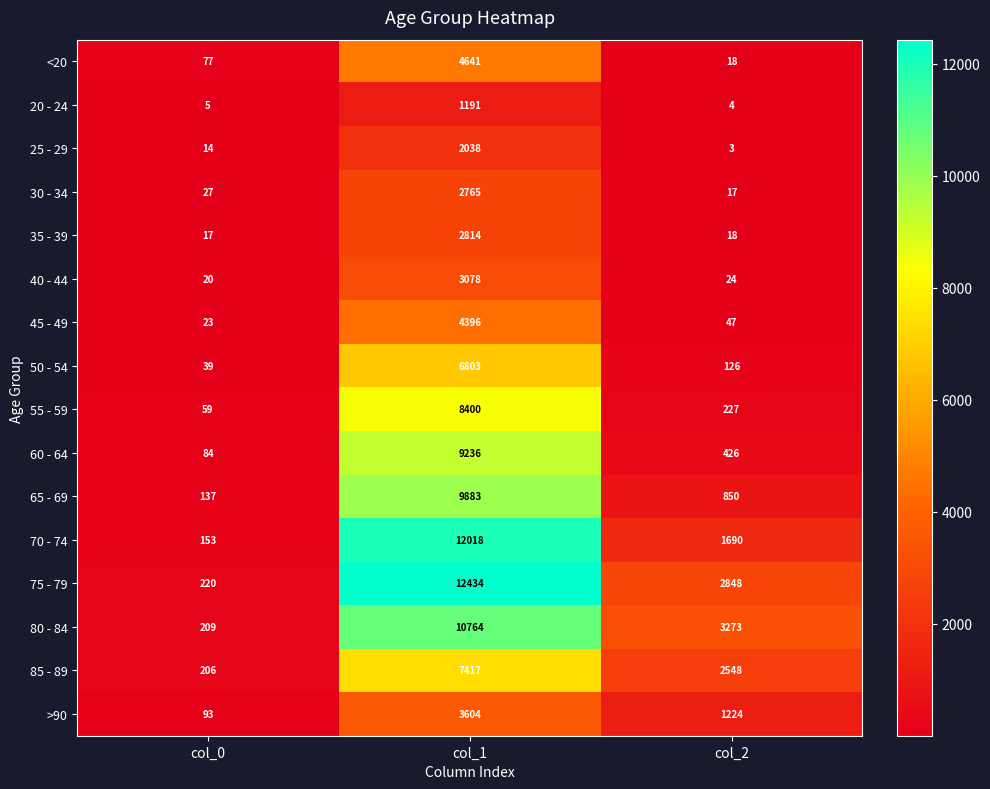

How many data points in 35 - 39 are less than 18?

1